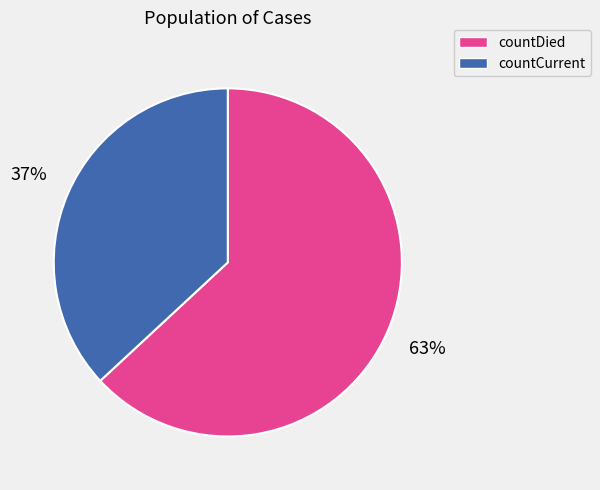

The countDied slice represents 63% of the pie. True or false?

True